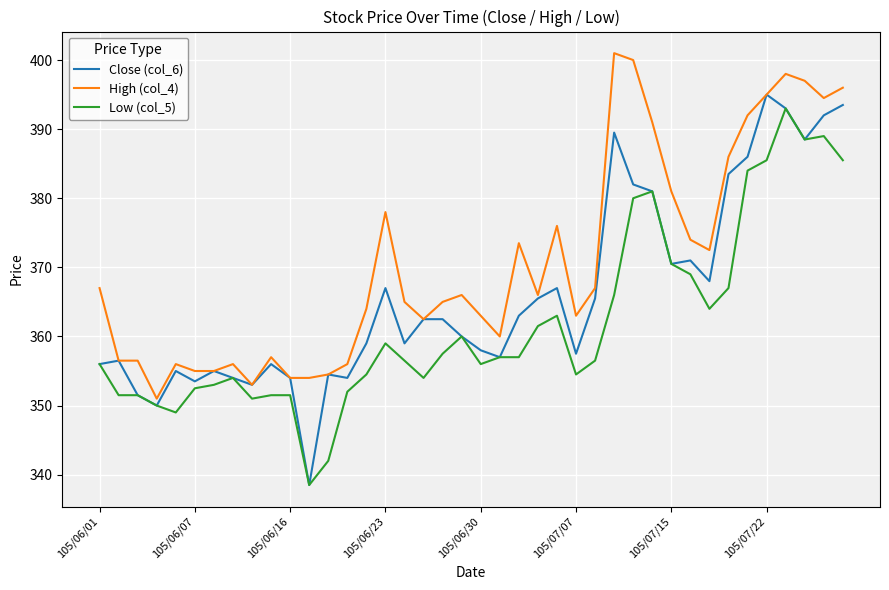

List the series in order of their peak value, lowest first.

Low (col_5), Close (col_6), High (col_4)